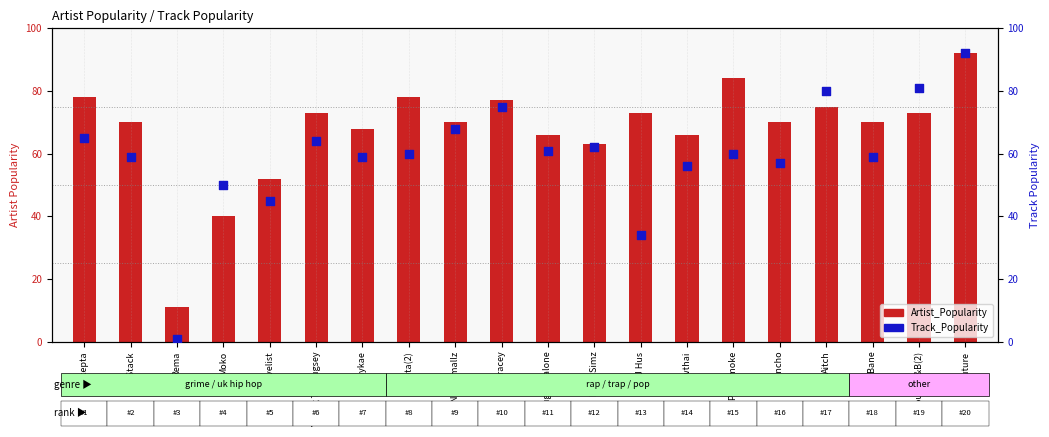

What are all the series names shown in the legend?

Artist_Popularity, Track_Popularity